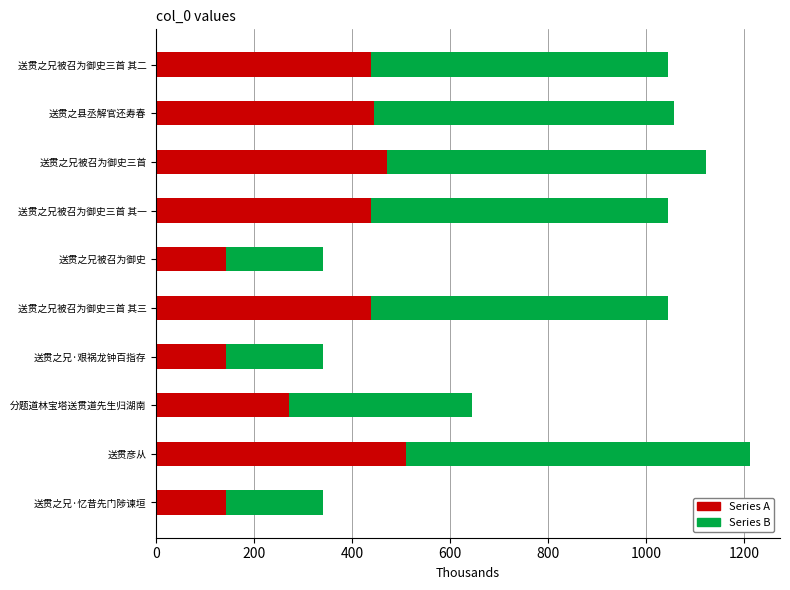

What is the maximum value for Series A?

509.2